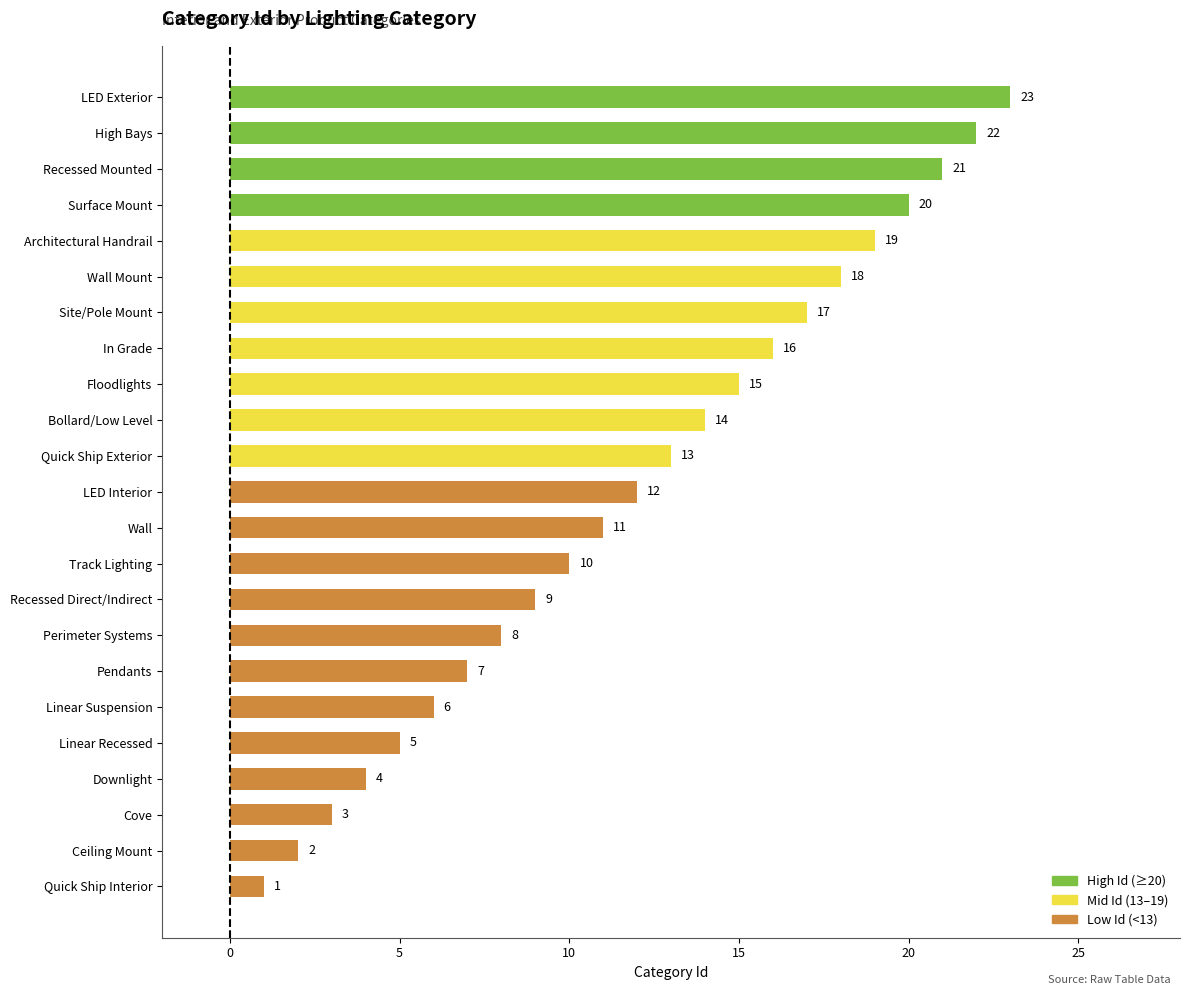

What is the sum of all values?

276